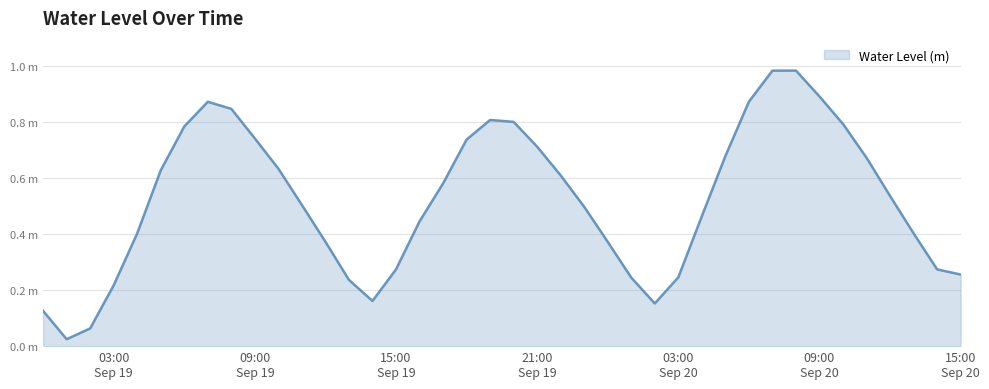

At which category does the data reach its first local peak?

2025-09-19 07:00:00